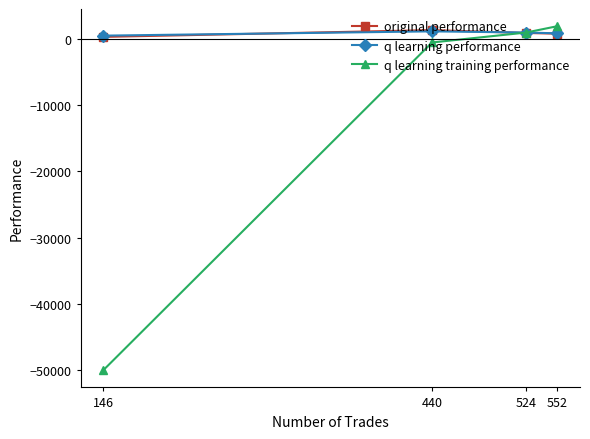

Does the chart display data point markers on the line(s)?

Yes